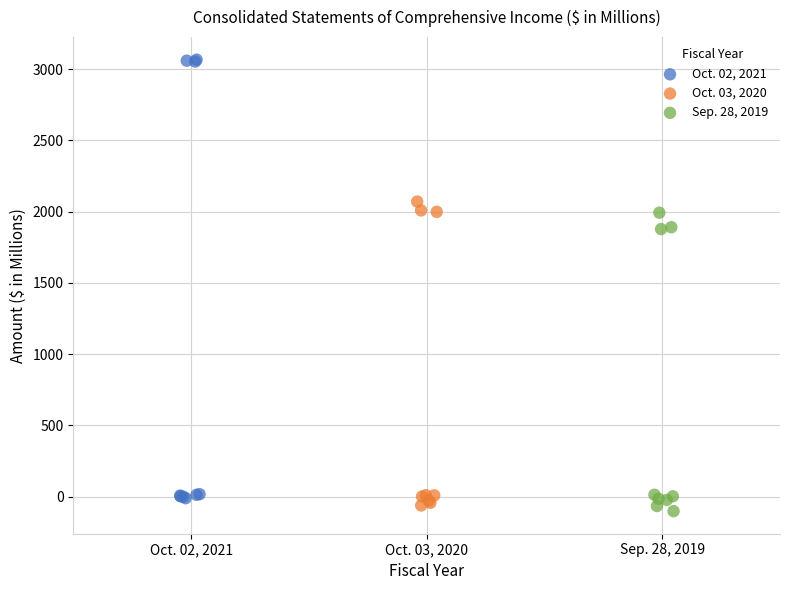

Which series contains the lowest Y value?

Sep. 28, 2019